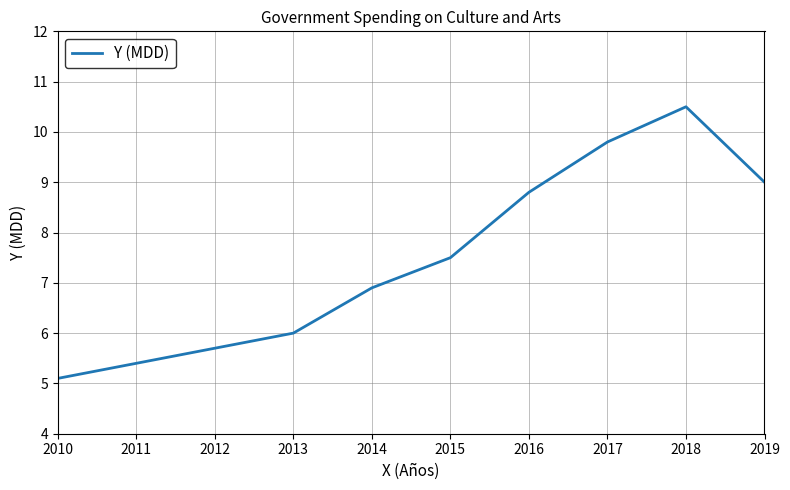

Count the number of values greater than 7.

5